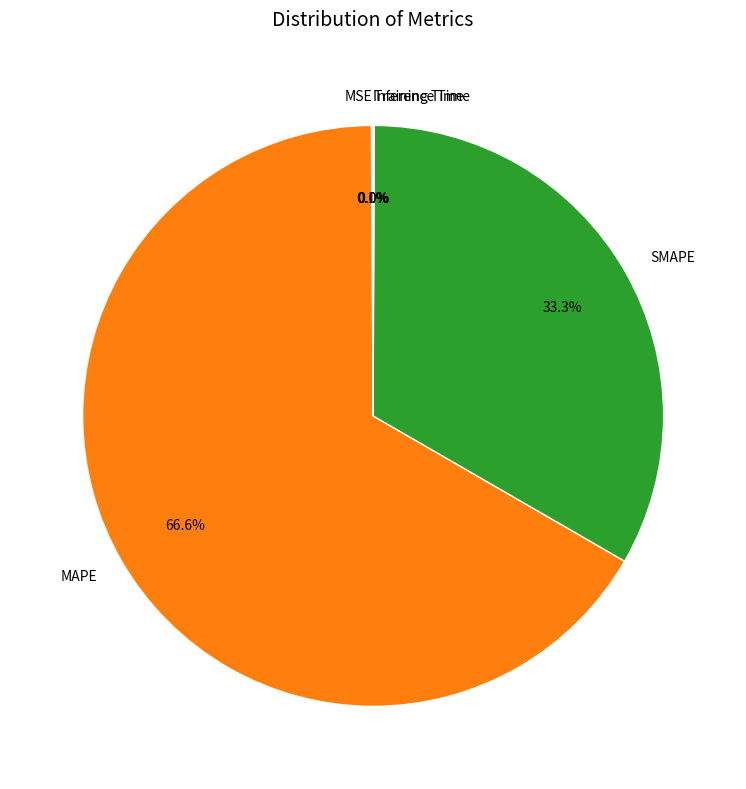

What percentage is NOT represented by MAPE?

33.4%